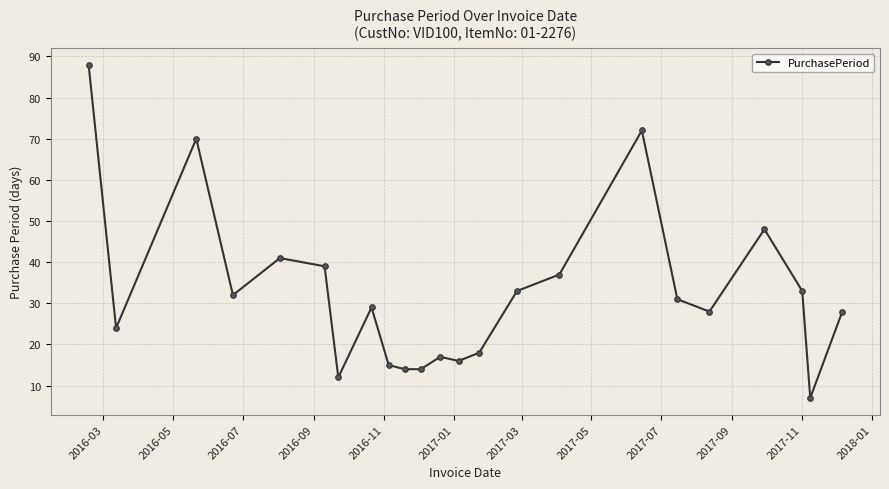

What is the average value?

32